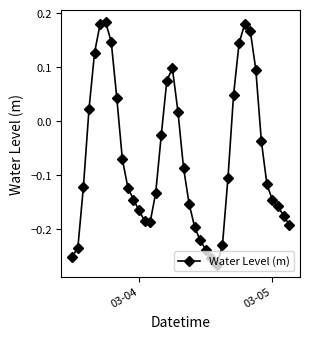

True or false: the data has more than 1 interior local peaks.

True